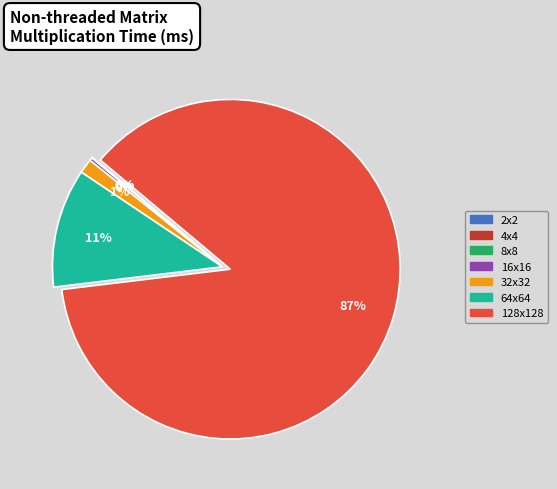

Does 128x128 account for over 50% of the chart?

Yes